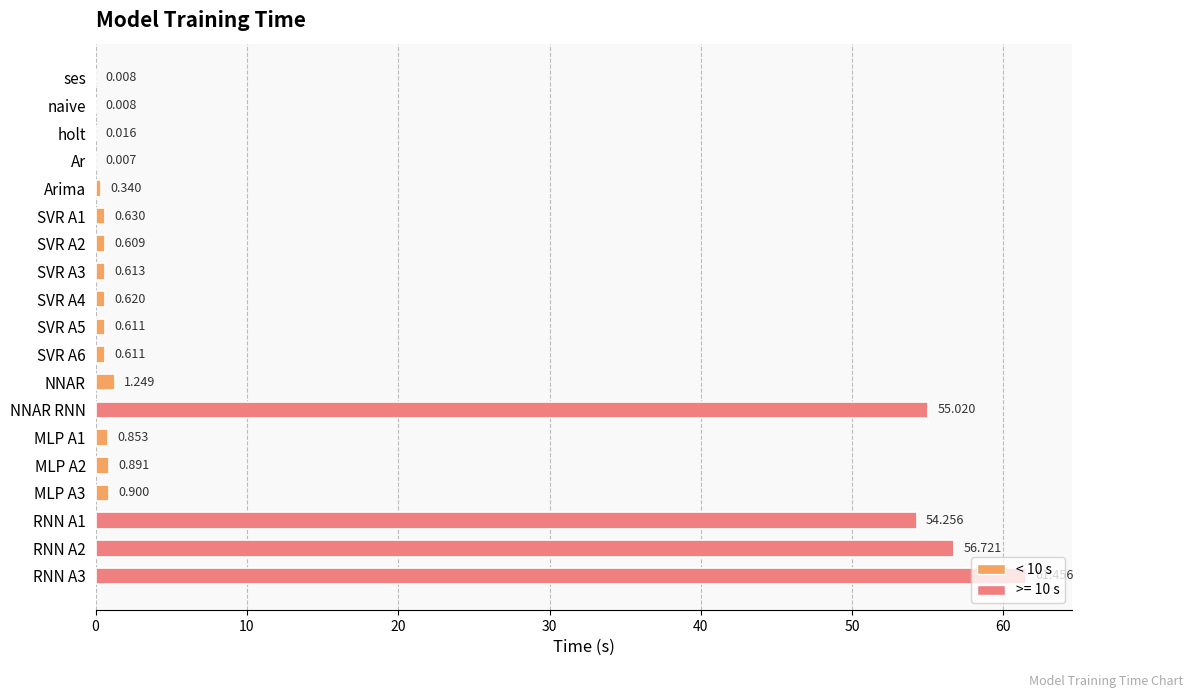

Are the bars horizontal?

Yes